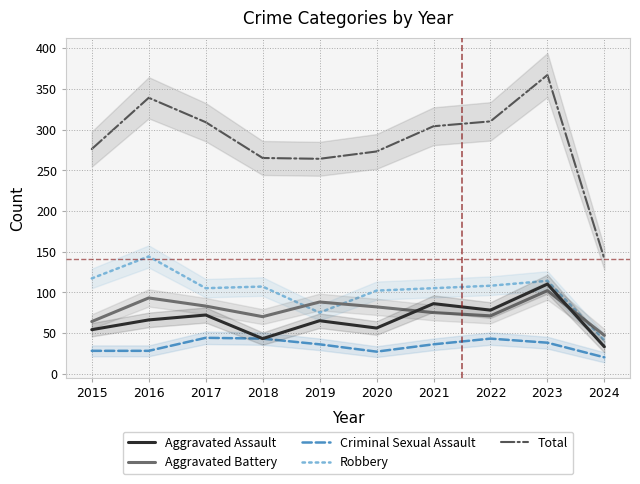

Is this an area chart (filled region under the line)?

No